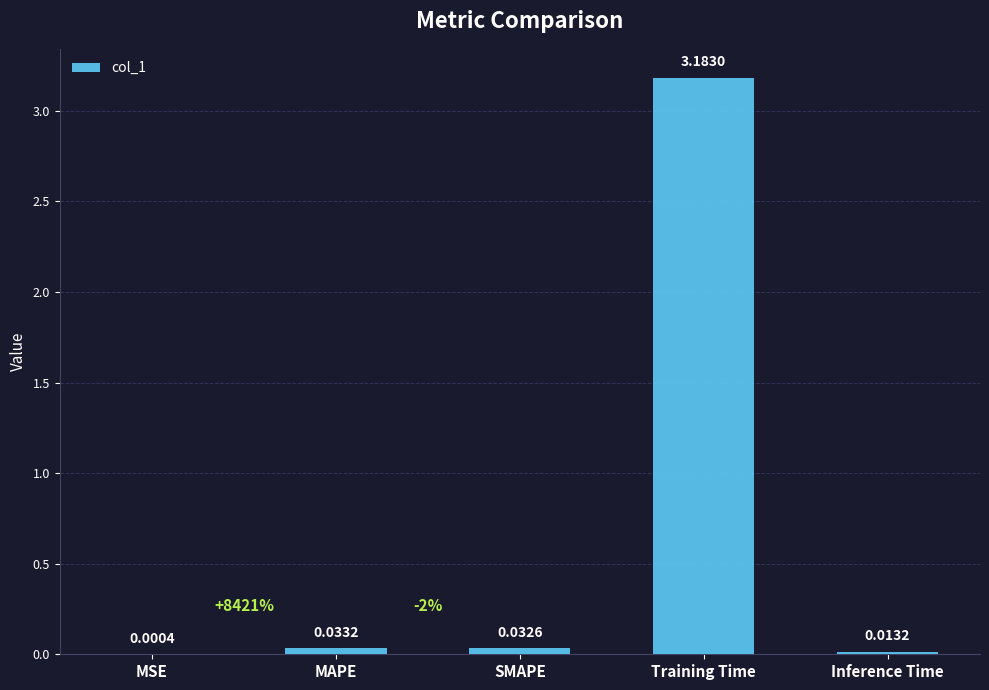

Which category has the highest value across all series?

Training Time